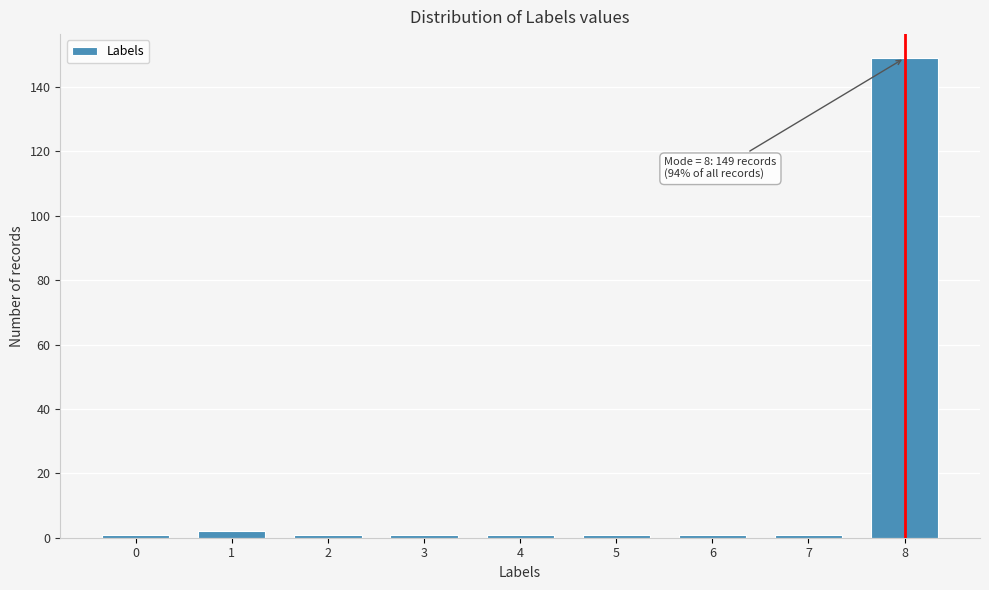

Reading left to right, list all the values displayed in this chart.

0=1	1=2	2=1	3=1	4=1	5=1	6=1	7=1	8=149